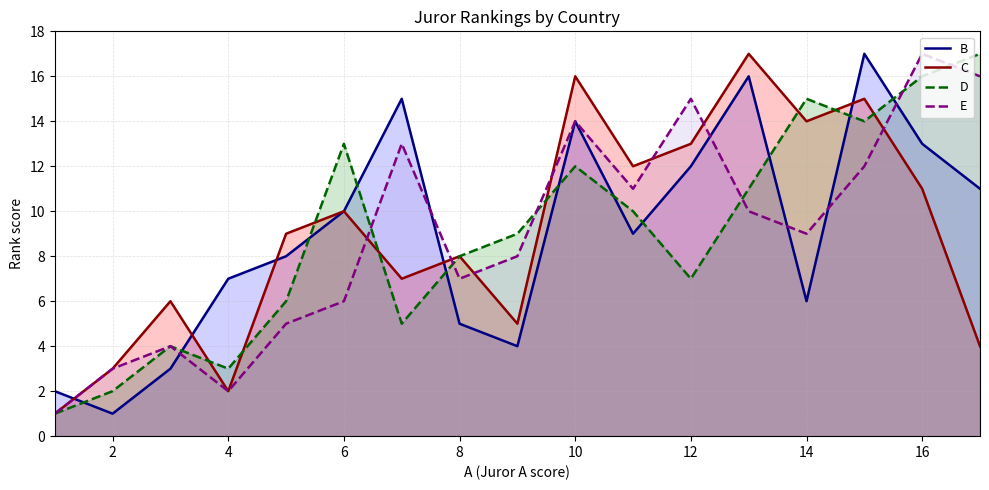

Is it true that C equals 6 at 14?

False